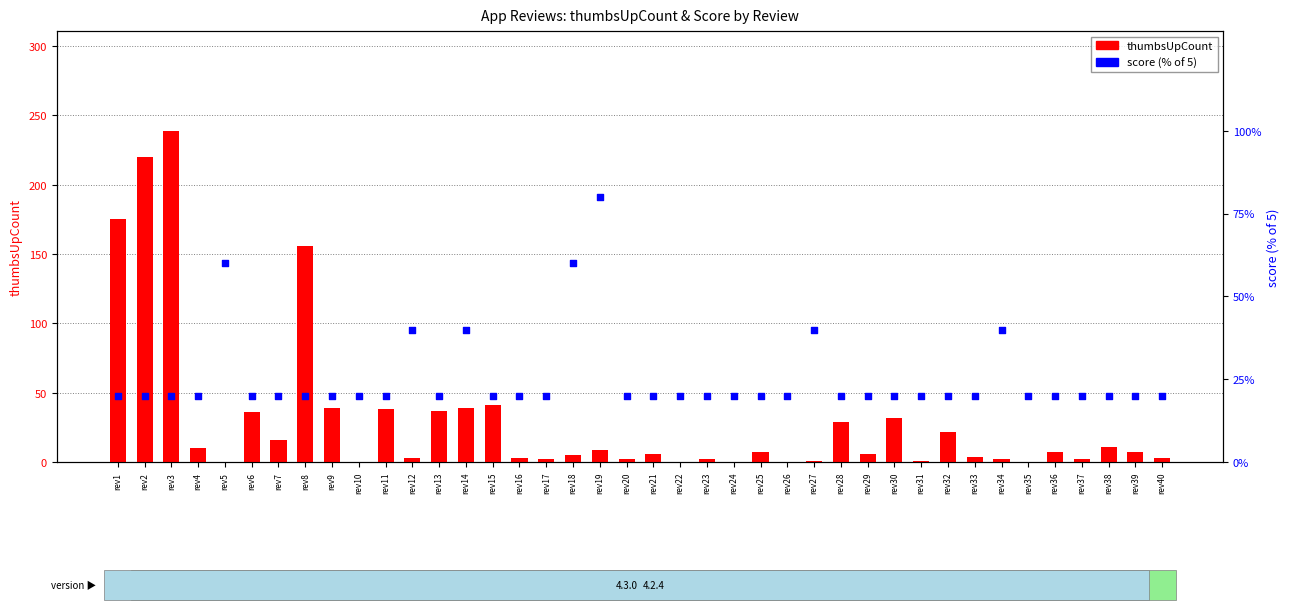

At how many categories does at least one series exceed 79?

5